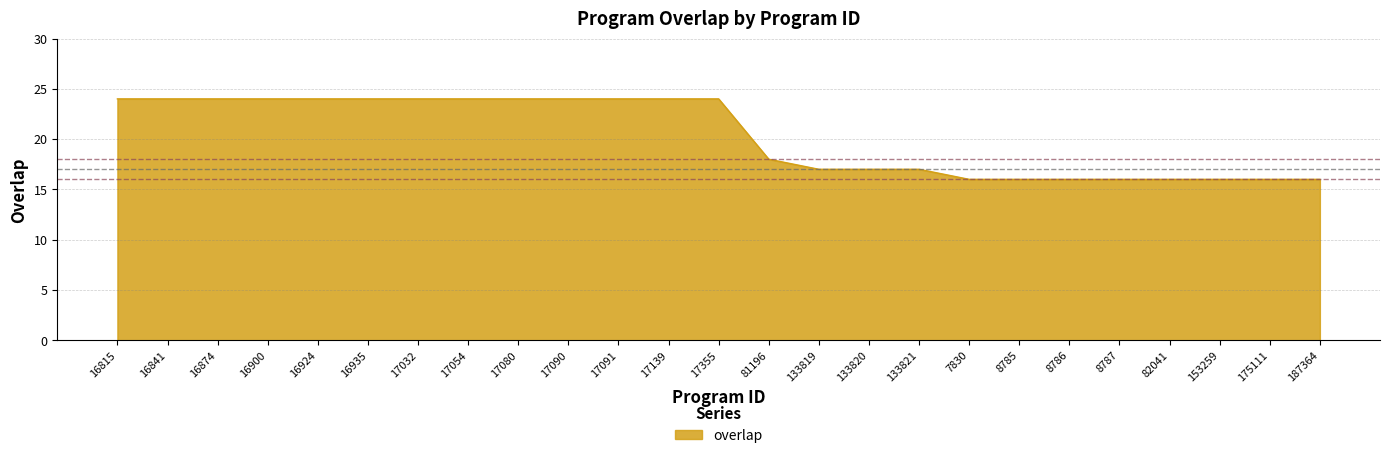

What is the ratio of the value at 16900 to the value at 16874?

1.0